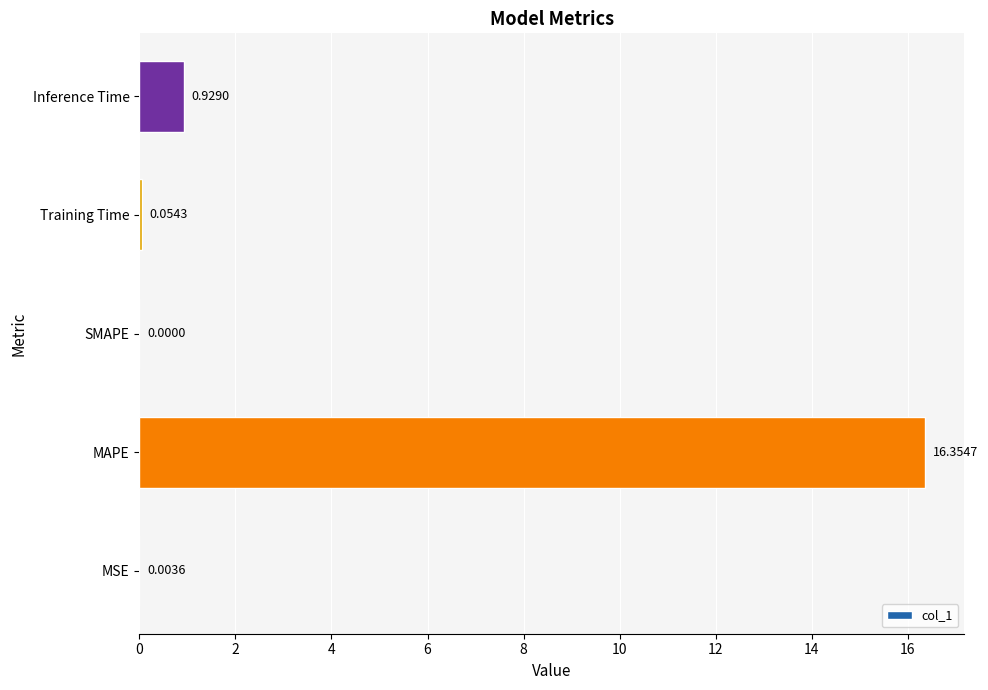

How many positive values are there?

4